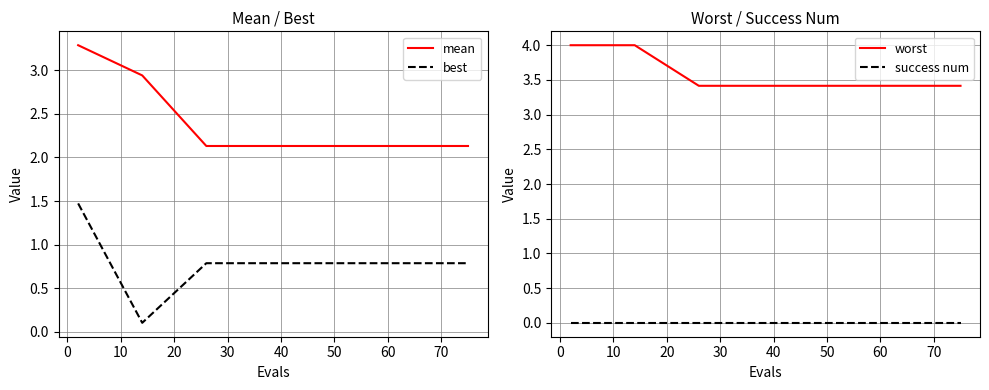

Rank the series at 70 from highest to lowest value.

worst, mean, best, success num